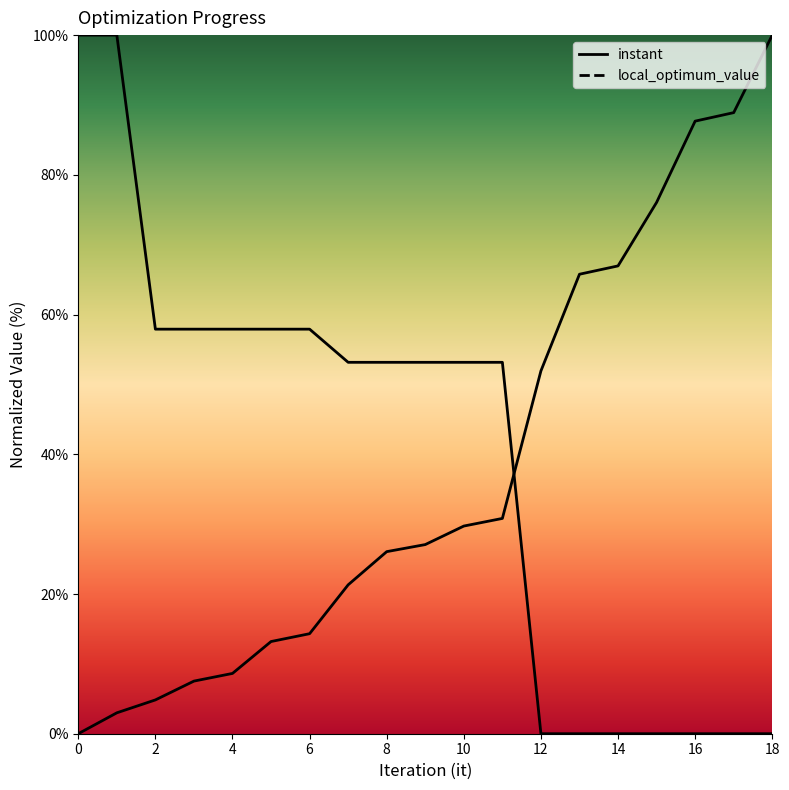

Is it true that instant equals 29.7 at 10?

True